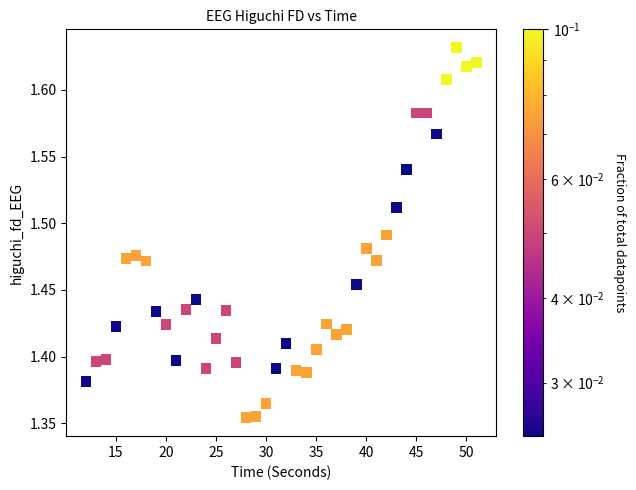

What is the range of X values (max minus min)?

39.0